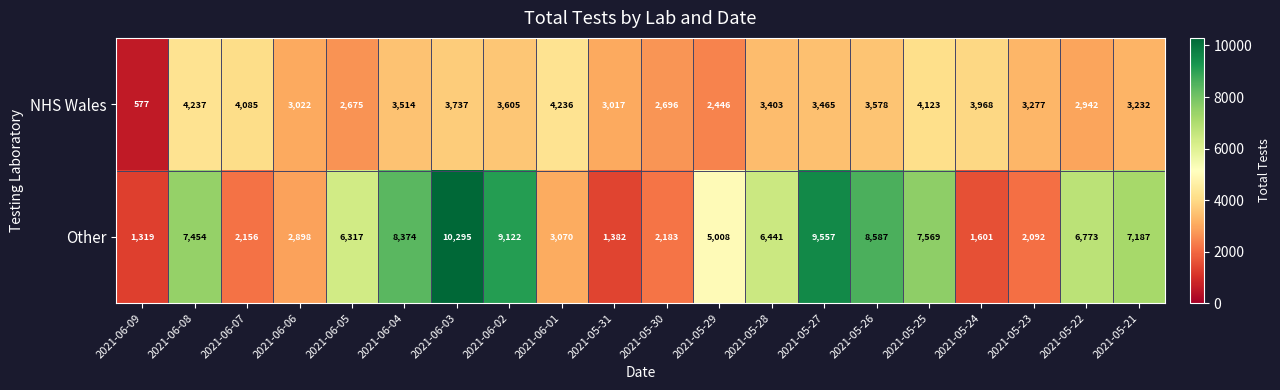

Read the Other value at 2021-06-05.

6317